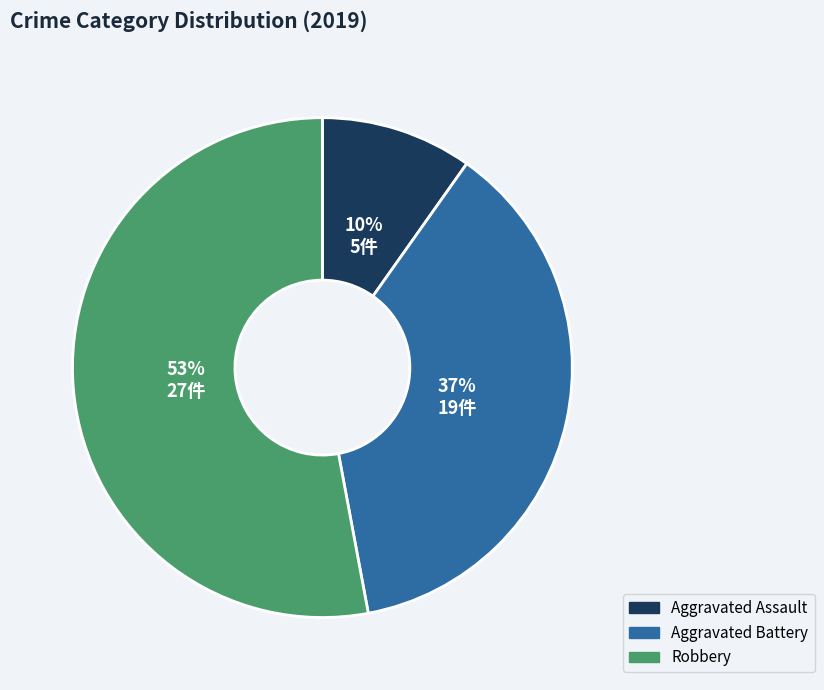

Which slice represents more than half of the pie?

Robbery